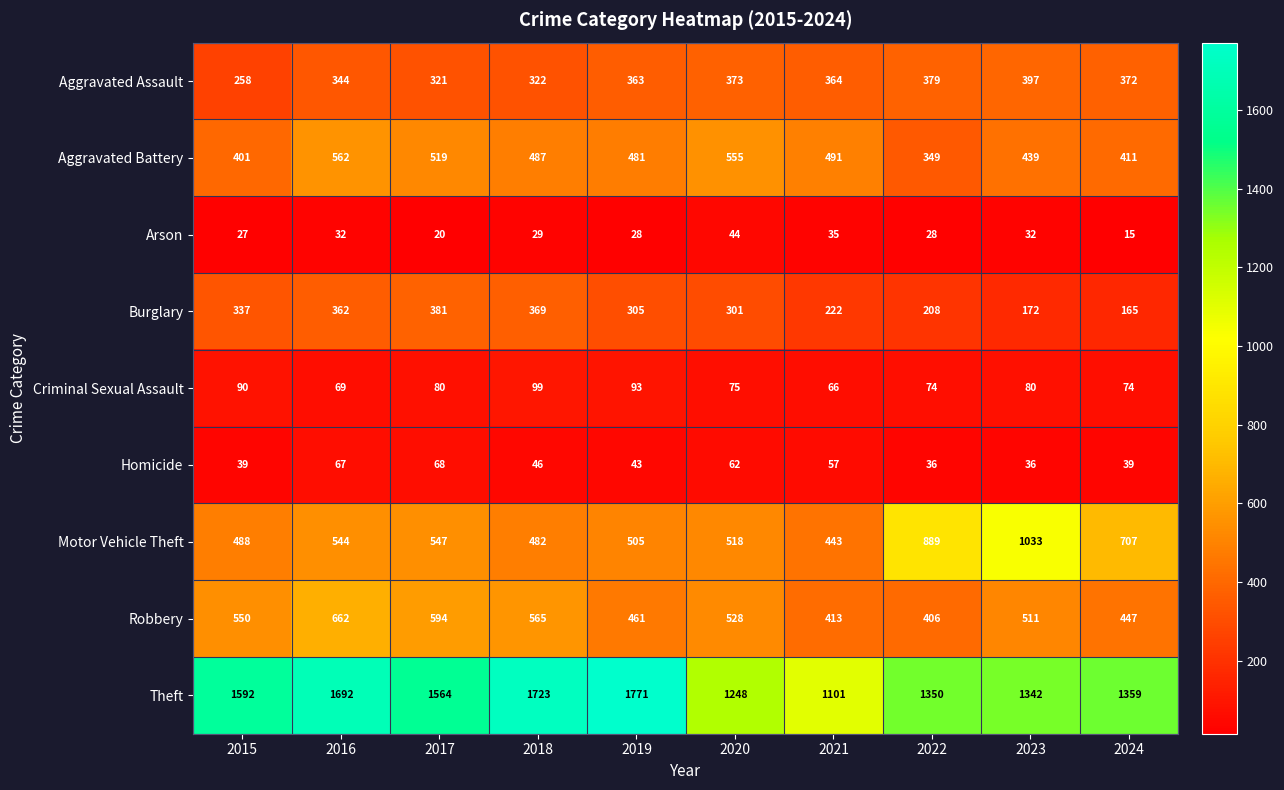

Is it true that Homicide equals 25 at 2015?

False